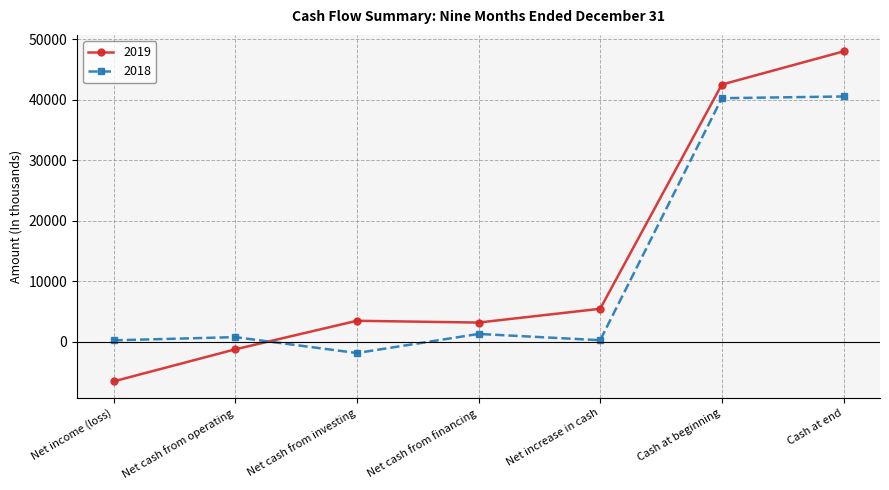

What is the average value of the 2019 series?

13558